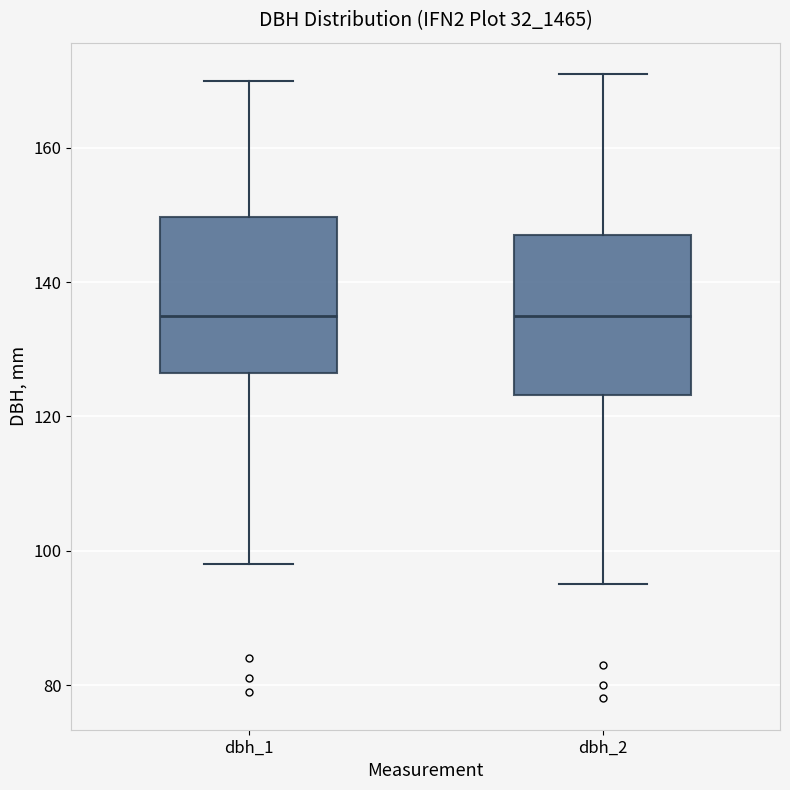

Where is the lower edge of the box for dbh_1 on the y-axis? The values are not printed on the chart, so give them approximately, as read against the axis.

126